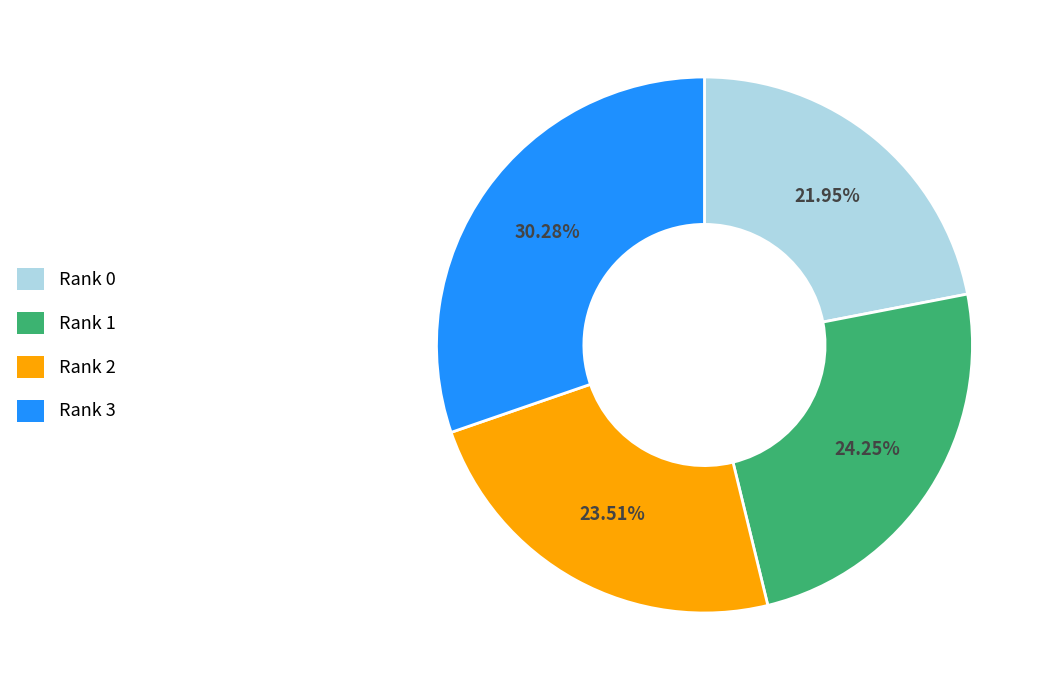

Do Rank 0 and Rank 1 together represent more than half of the pie?

No